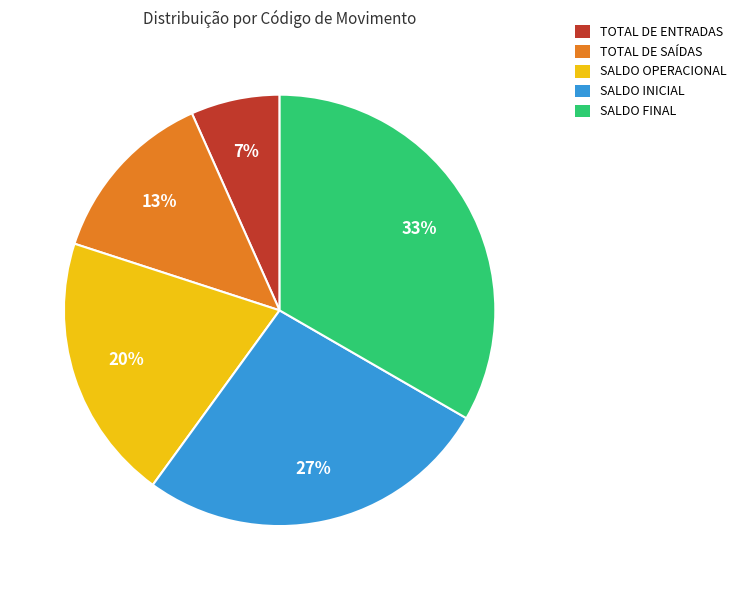

Which category has the smallest portion of the pie?

TOTAL DE ENTRADAS